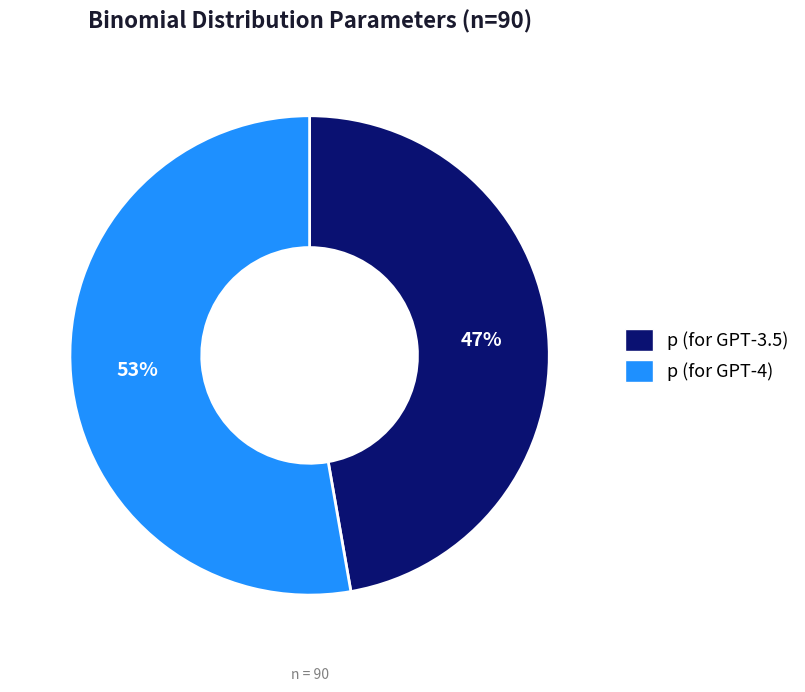

Rank the categories by value from highest to lowest.

p (for GPT-4), p (for GPT-3.5)